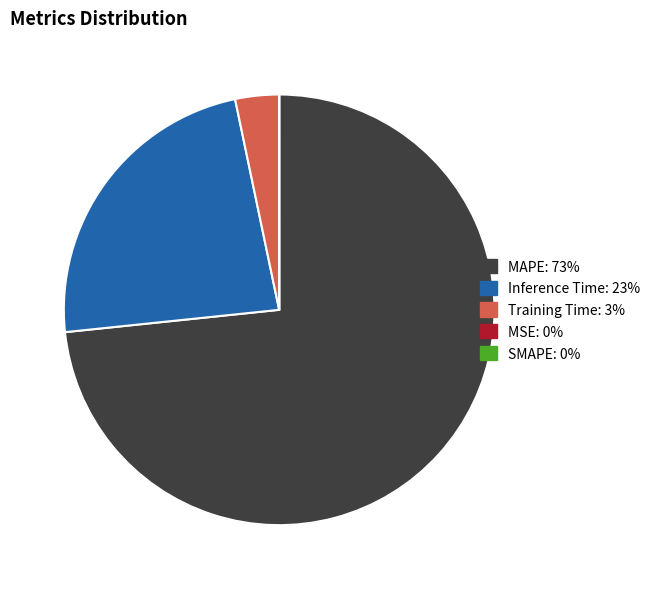

Does any single category account for the majority?

Yes